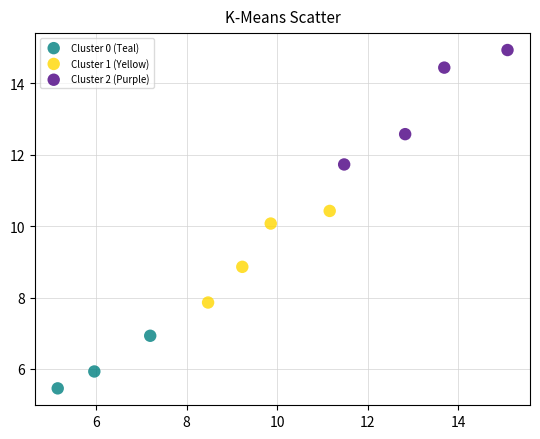

Which series contains the highest Y value?

Cluster 2 (Purple)